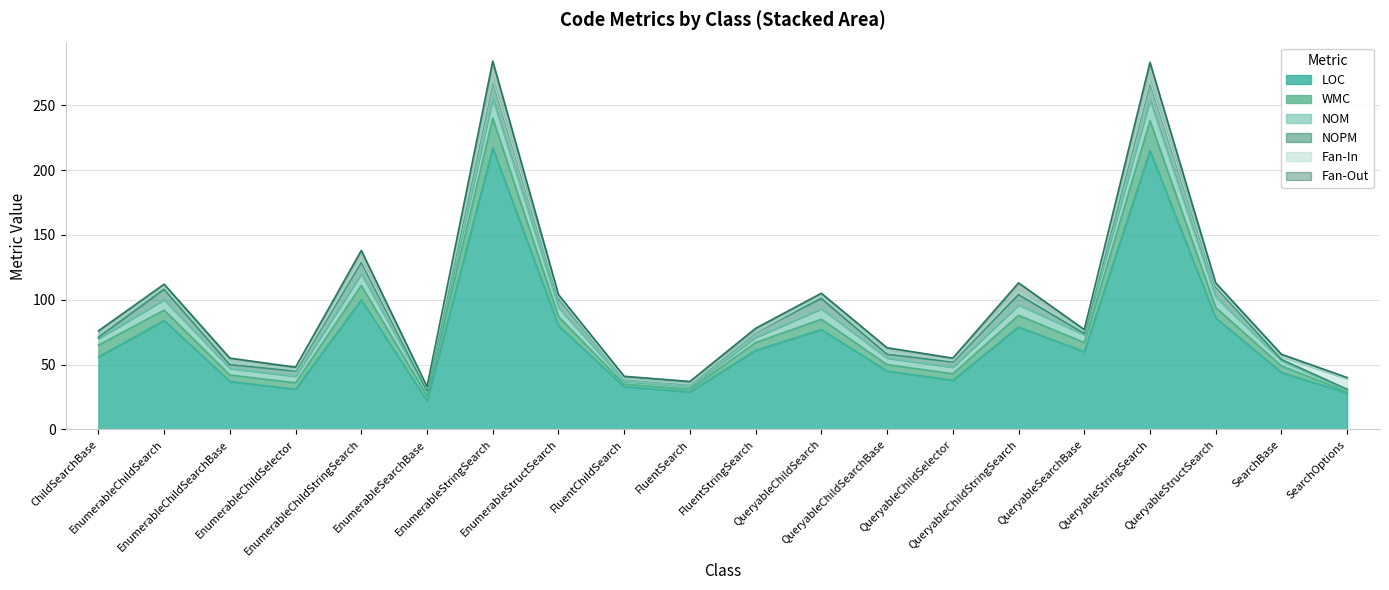

Between QueryableChildSearch and QueryableChildStringSearch, which series saw the biggest shift?

Fan-Out